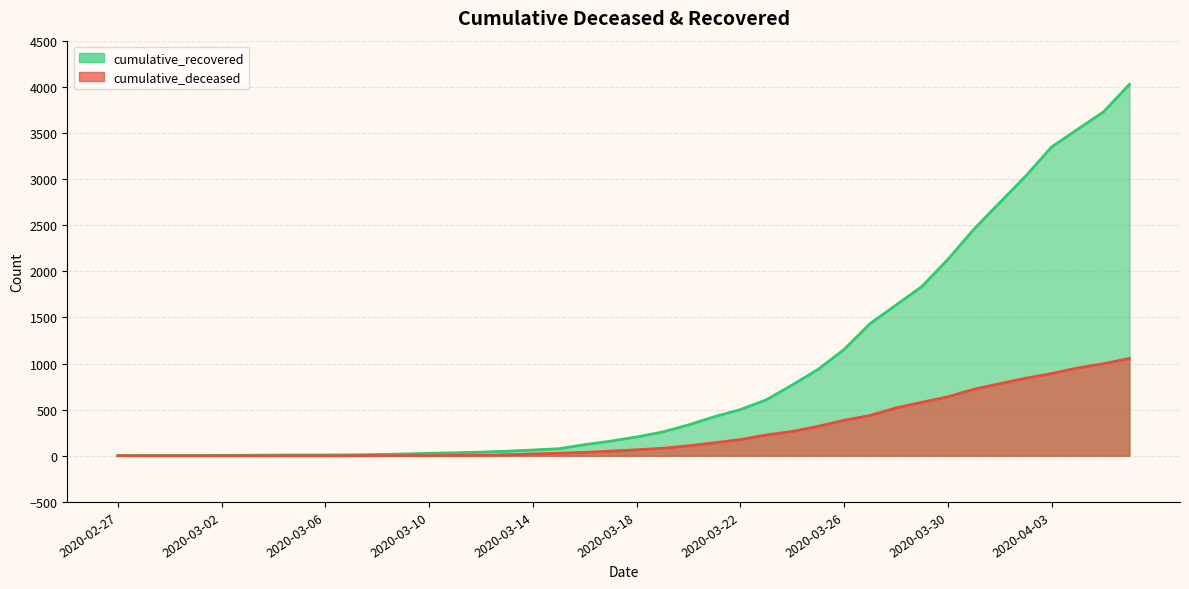

True or false: cumulative_recovered and cumulative_deceased cross at least once.

False